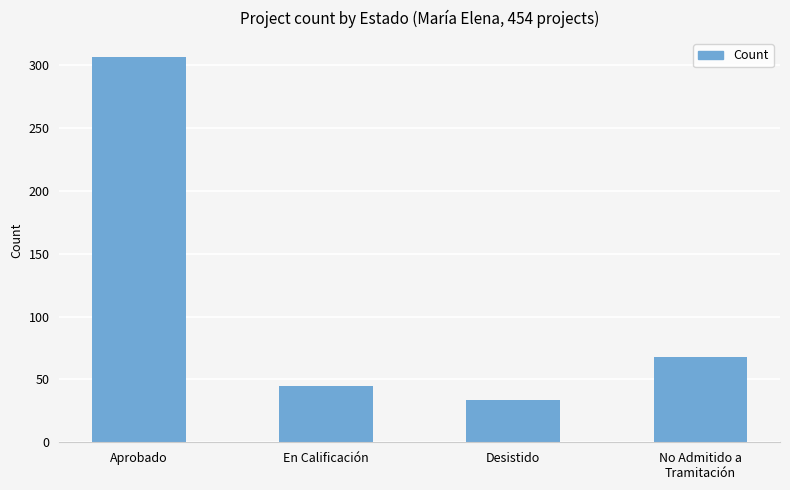

What is the ratio of the value at Aprobado to the value at Desistido?

9.0